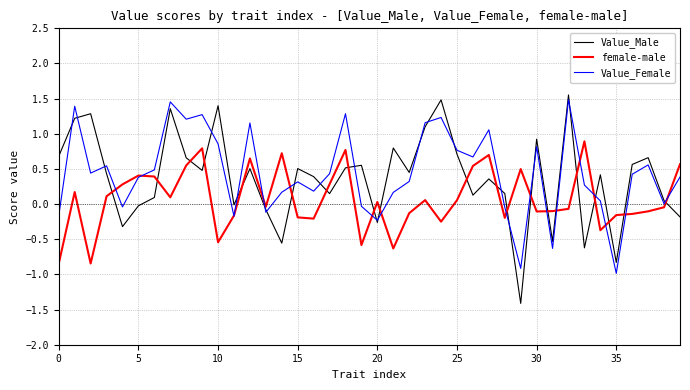

What is the smallest value displayed?

-1.4